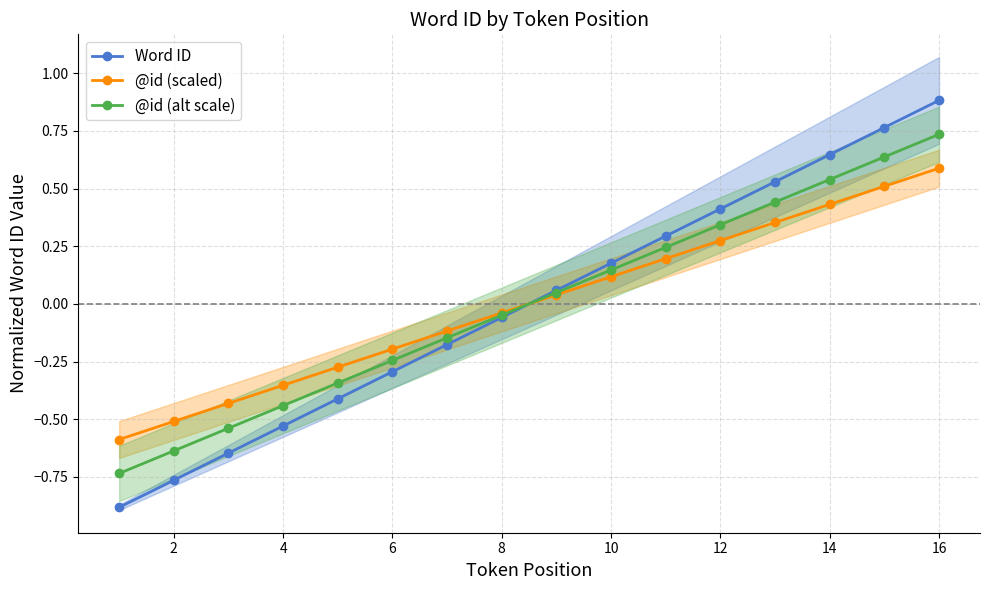

The Word ID series shows -0.9 at 4. True or false?

False